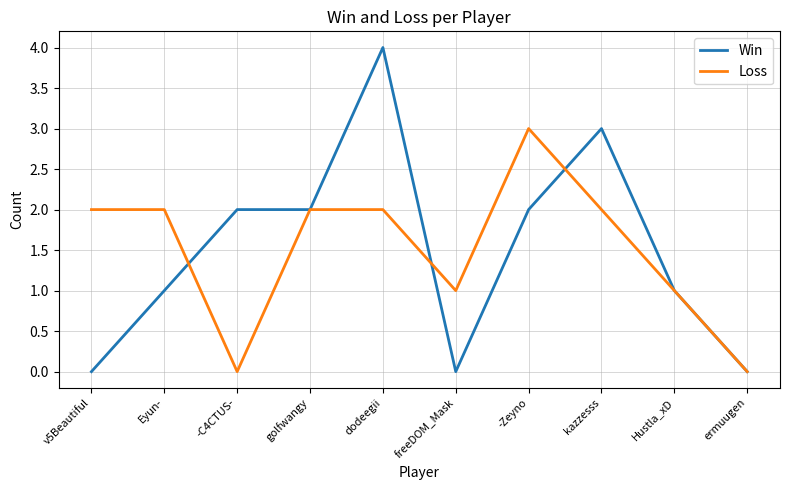

What position from the right is v5Beautiful?

10